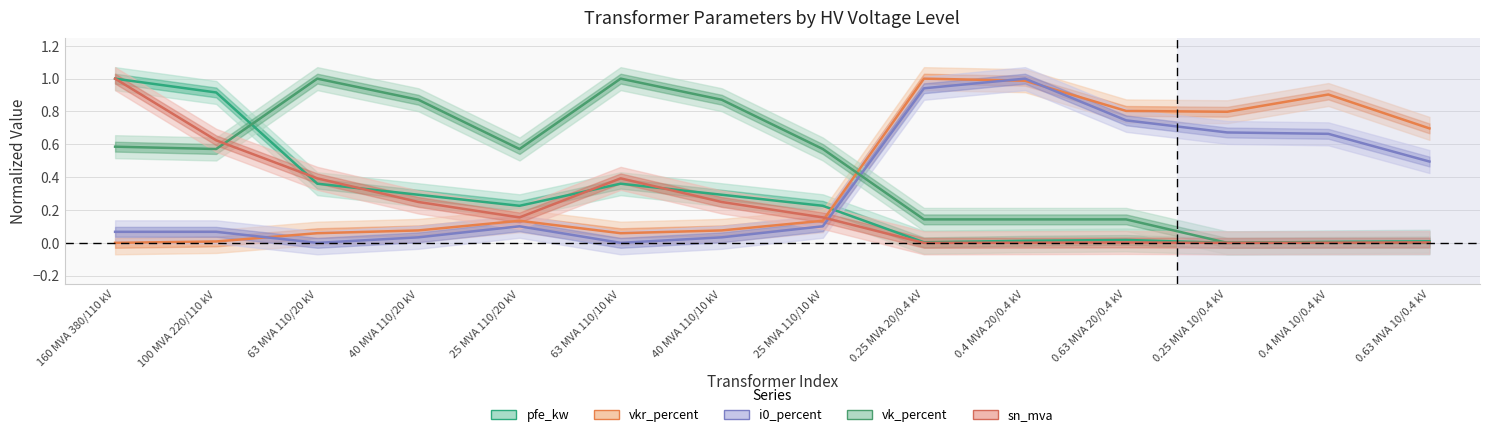

What are all the series names shown in the legend?

pfe_kw, vkr_percent, i0_percent, vk_percent, sn_mva